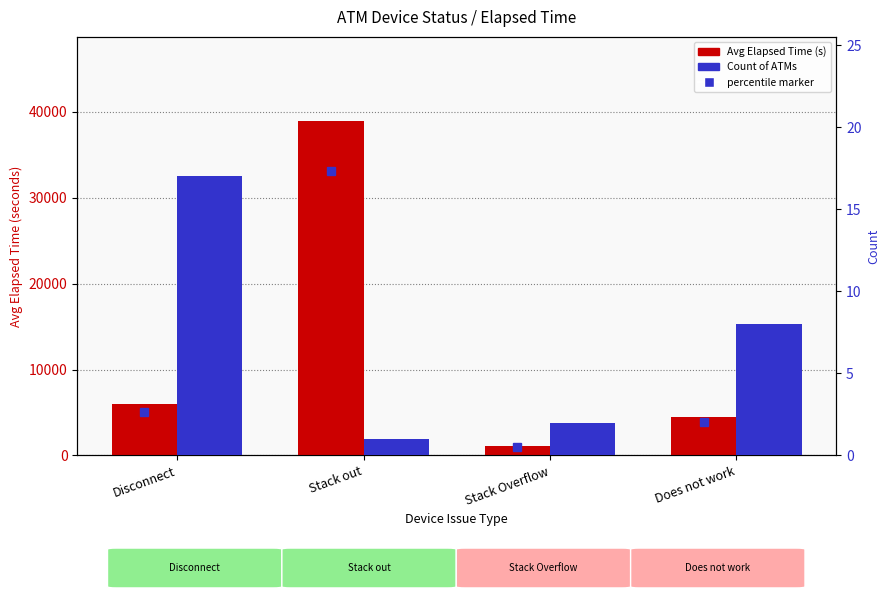

Reading right to left, list all the values displayed in this chart.

Avg Elapsed Time (s): Does not work=4526.0	Stack Overflow=1095.5	Stack out=38951.0	Disconnect=5990.8
Count: Does not work=8.0	Stack Overflow=2.0	Stack out=1.0	Disconnect=17.0